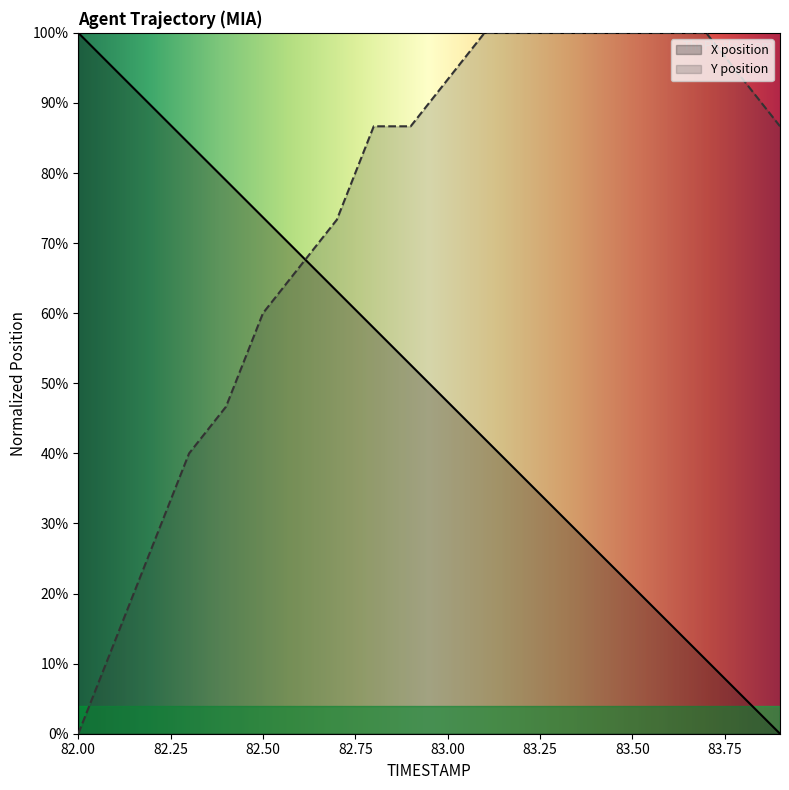

What is the maximum value for X?

100.0